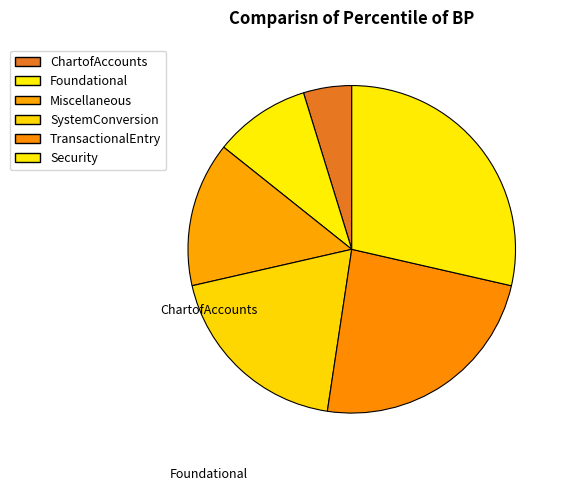

Count the number of slices in the pie.

6